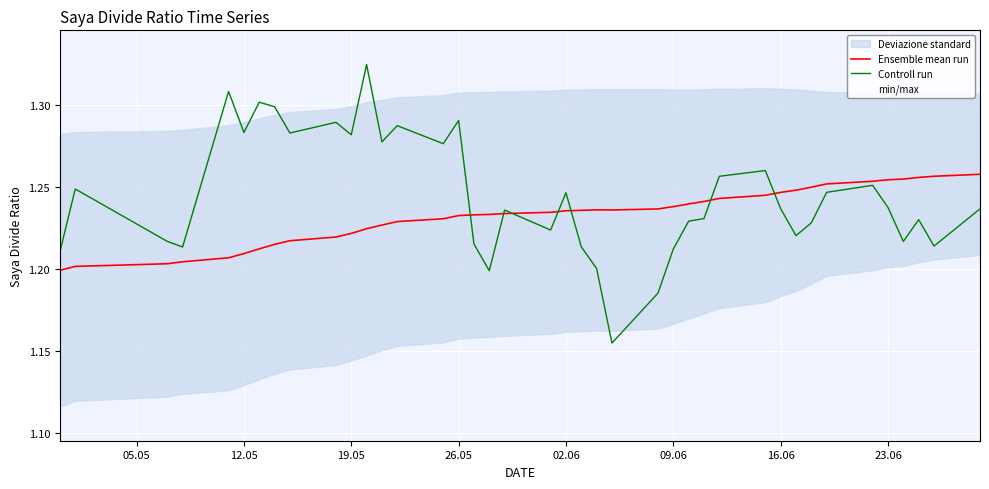

The value of Ensemble mean run at 26.05 is 0.7. True or false?

False